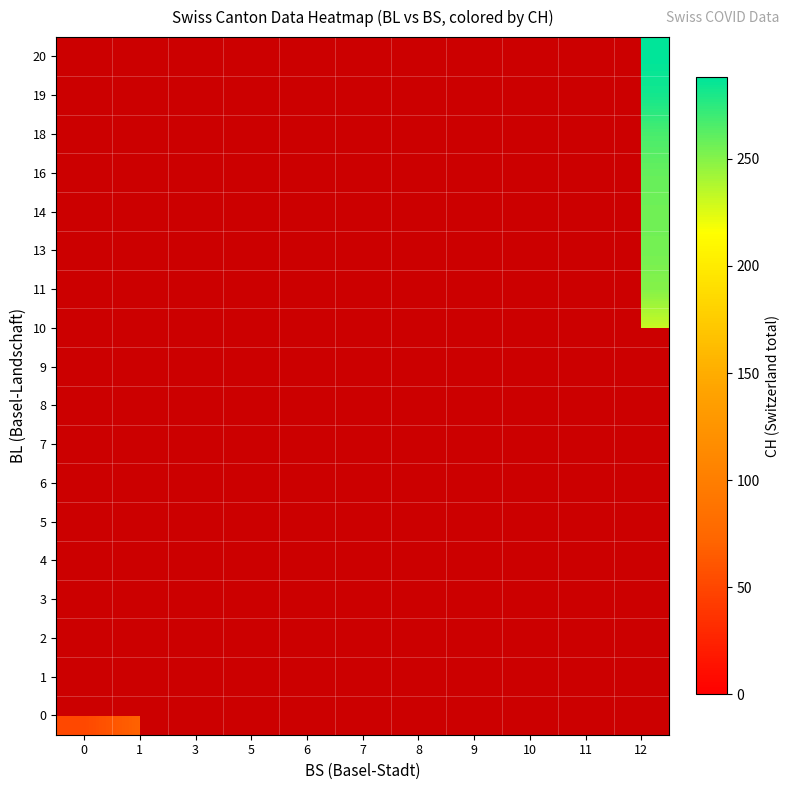

How many data points does each series have?

11